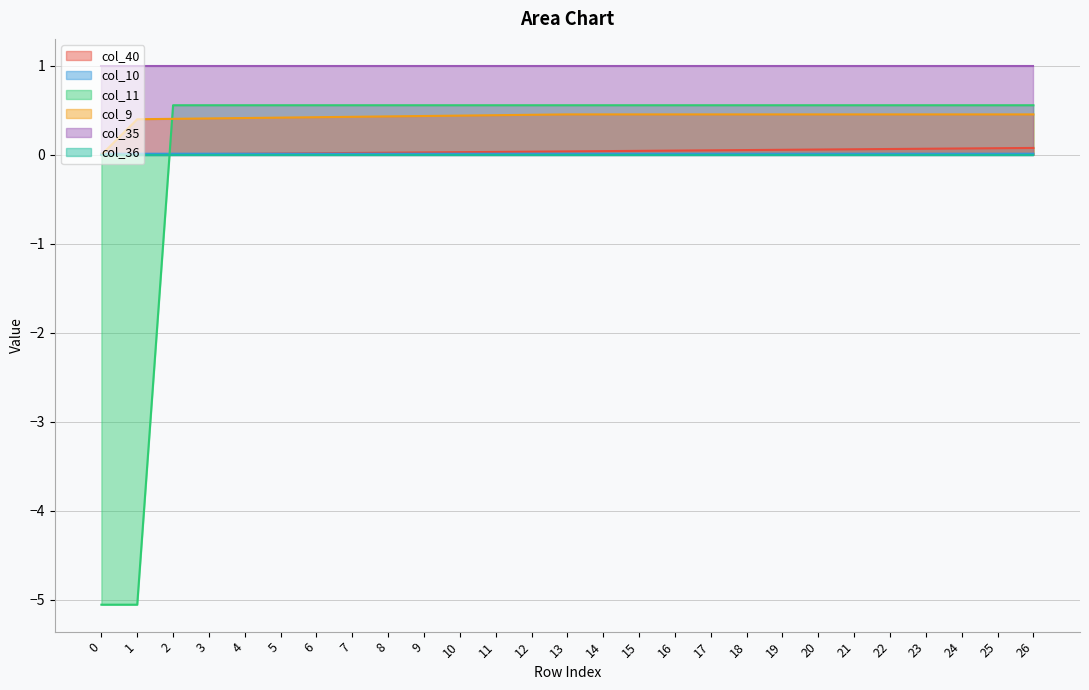

Is it true that col_11 equals 0.6 at 13?

True